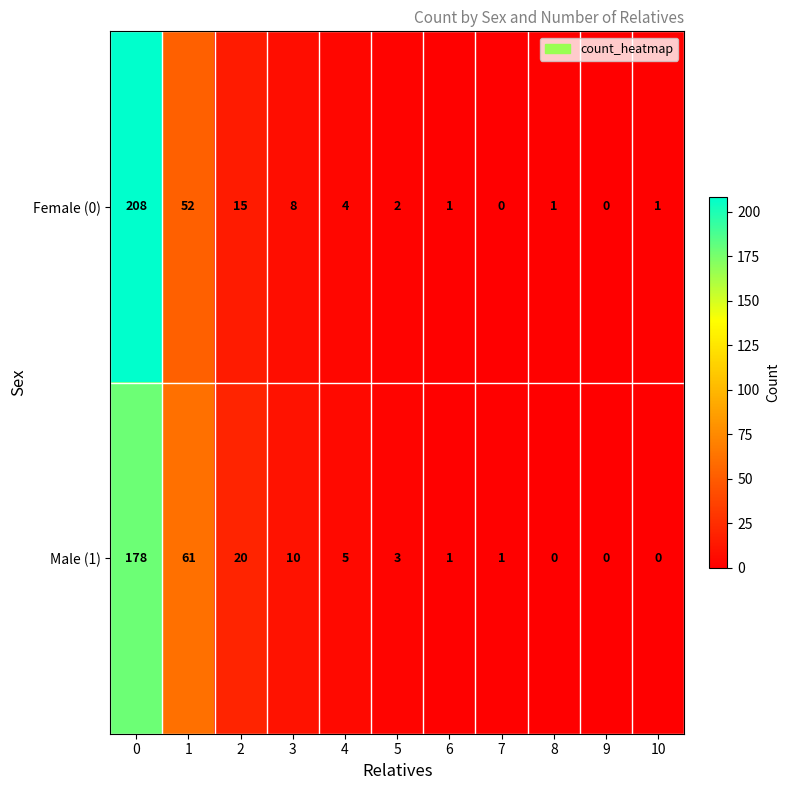

Rank the series at 3 from highest to lowest value.

Male (1), Female (0)